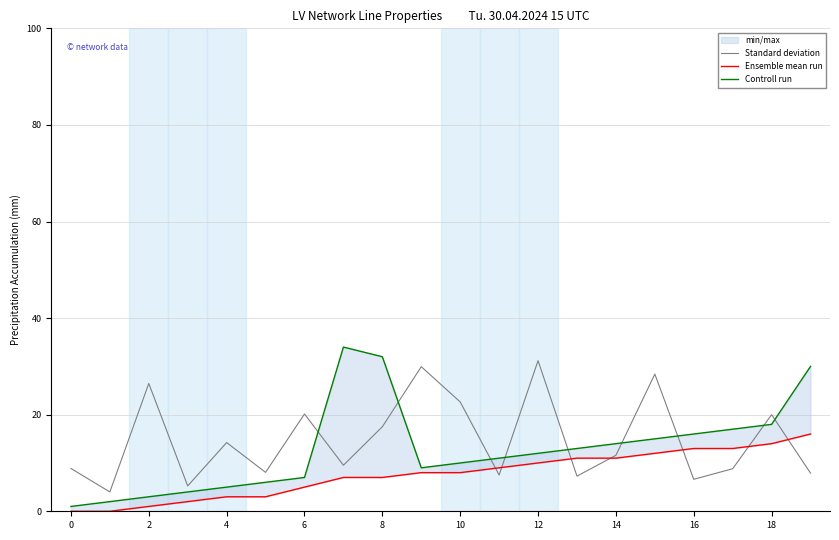

Read the Standard deviation value at 8.

17.5